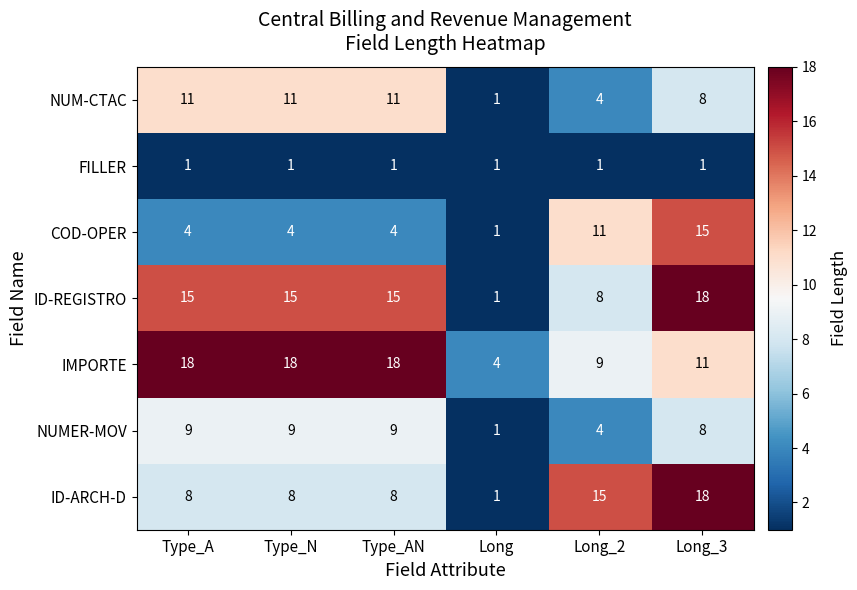

How many ID-REGISTRO values are between 8 and 15?

4